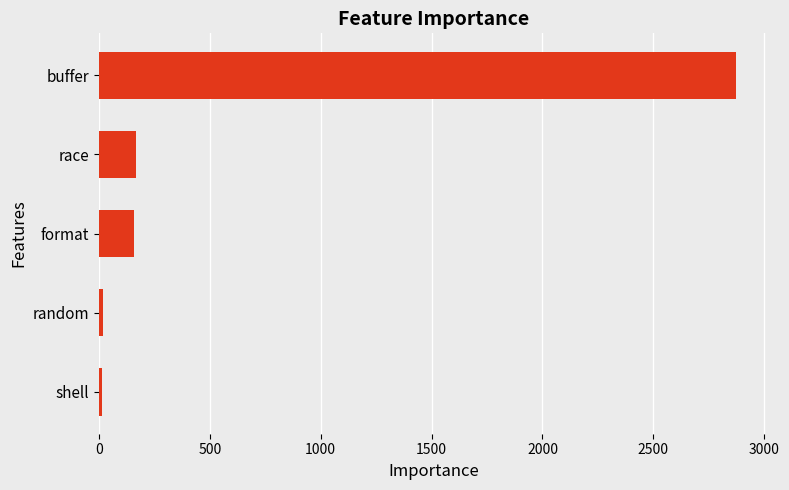

What is the difference between the second highest and minimum values?

155